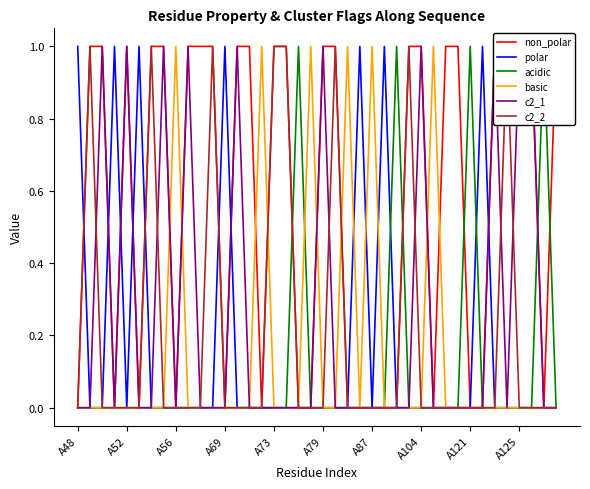

True or false: basic has a value of 0 at A79.

True